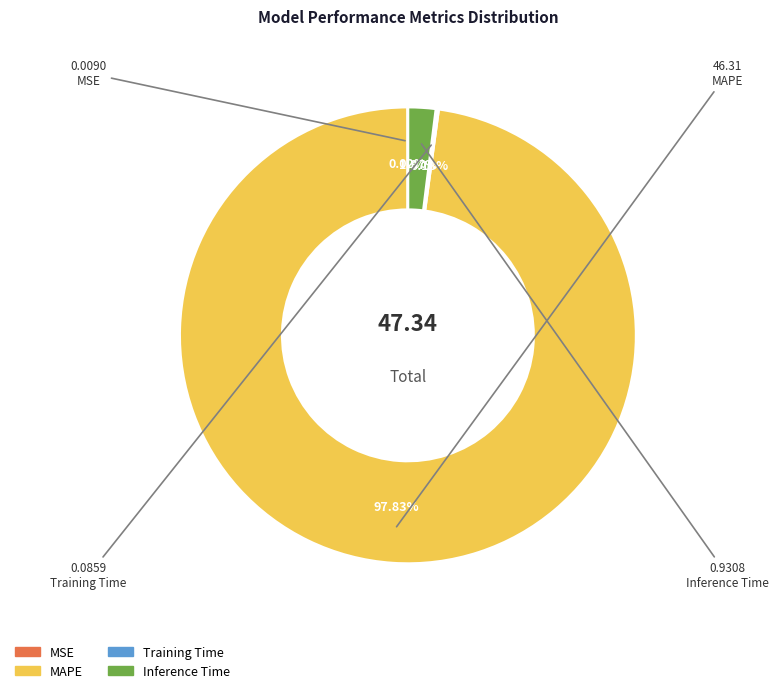

Does any single category account for the majority?

Yes